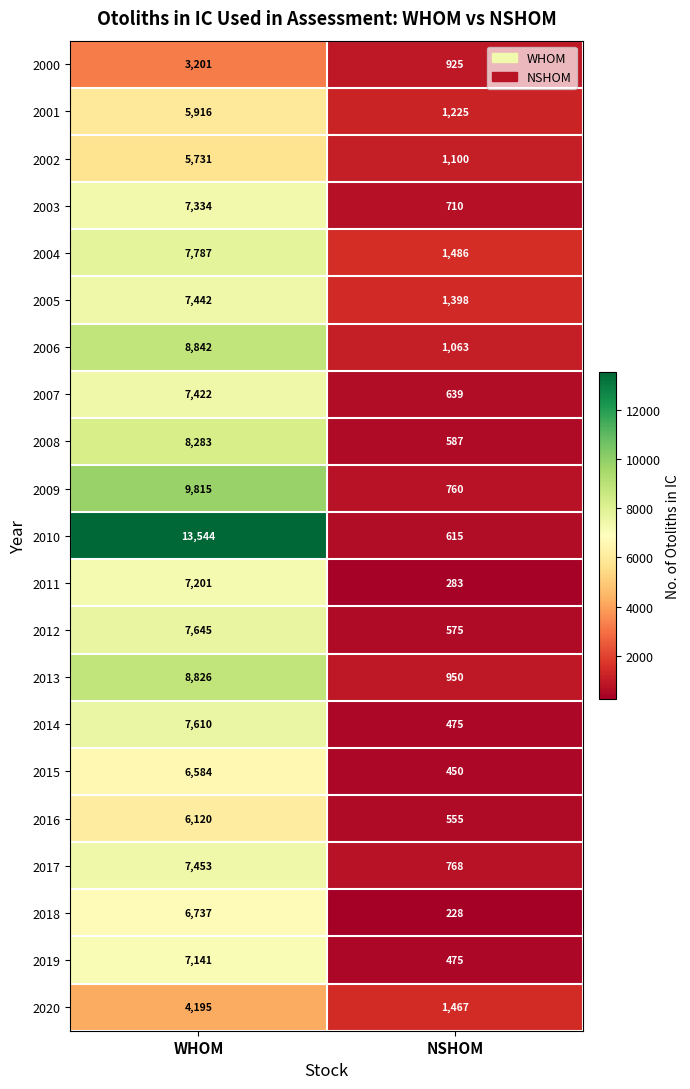

Rank the series by their maximum value, from highest to lowest.

2010, 2009, 2006, 2013, 2008, 2004, 2012, 2014, 2017, 2005, 2007, 2003, 2011, 2019, 2018, 2015, 2016, 2001, 2002, 2020, 2000